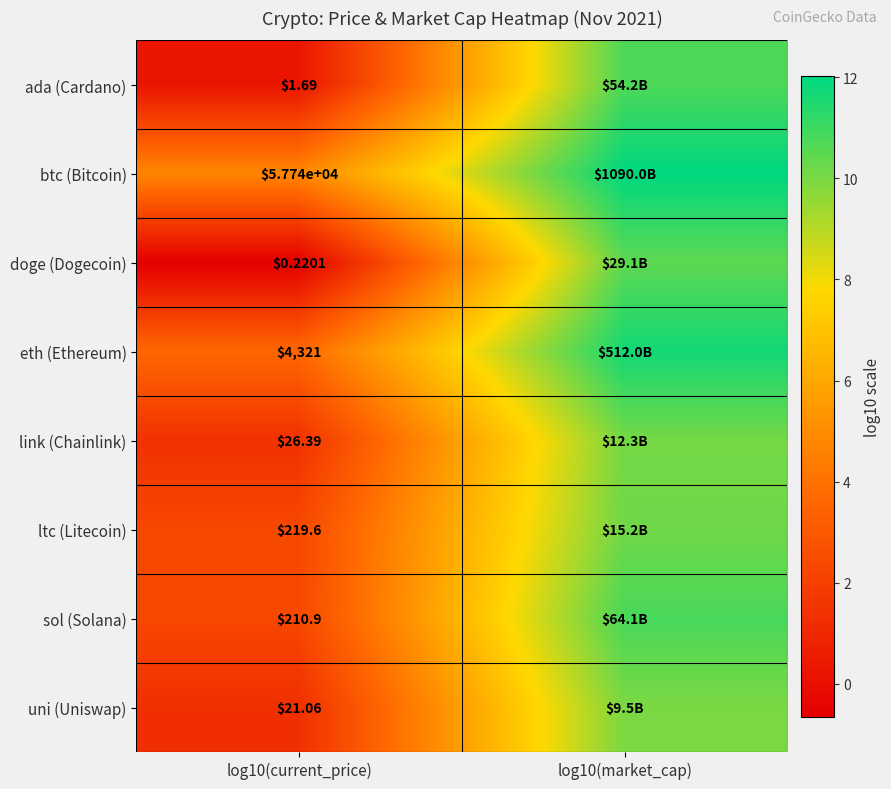

At how many categories does at least one series exceed 11?

1